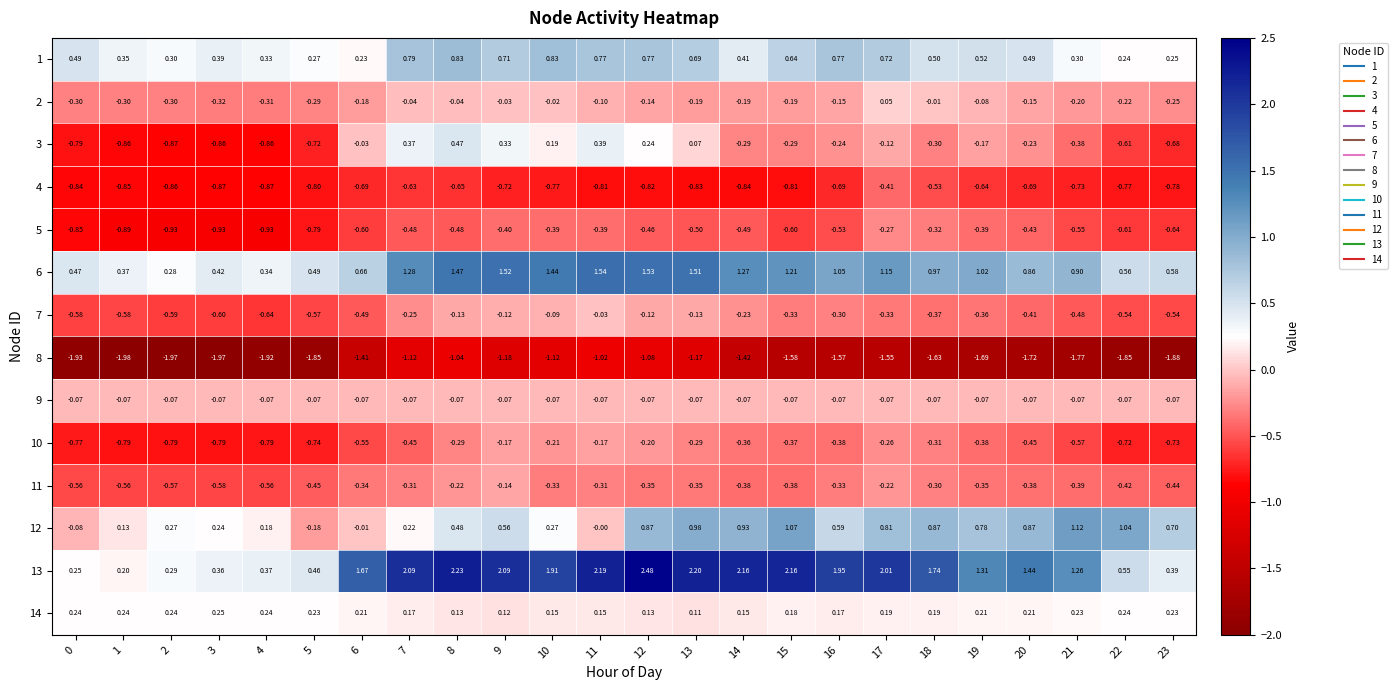

Is the value of 10 at 17 greater than the value of 2 at 20?

No